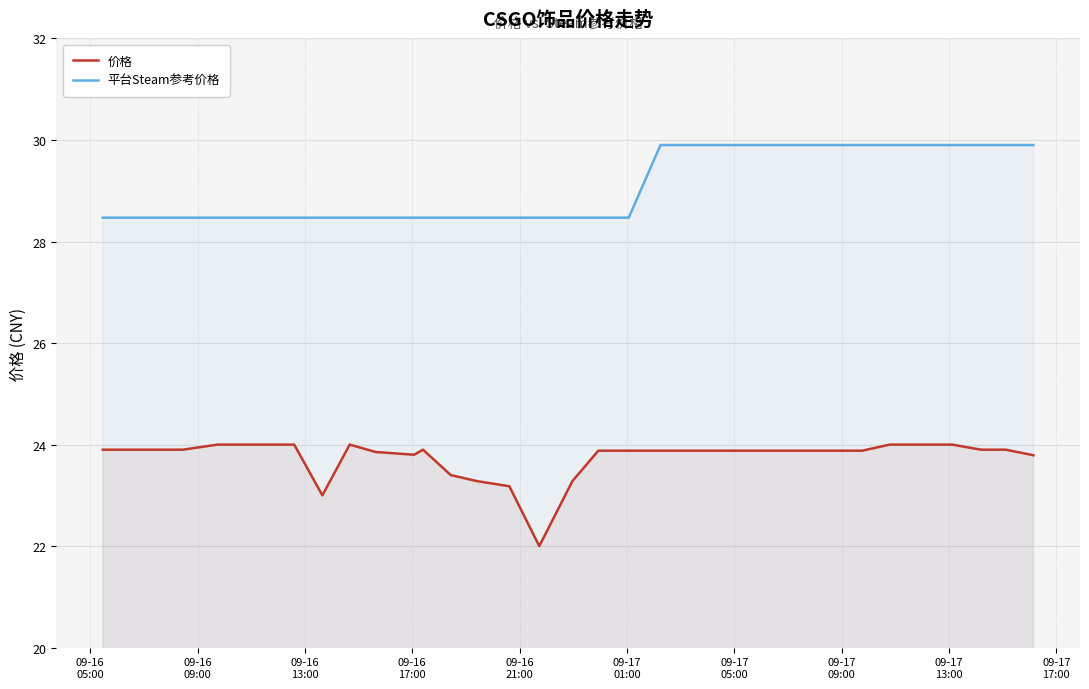

Which series has the largest range (max minus min)?

价格